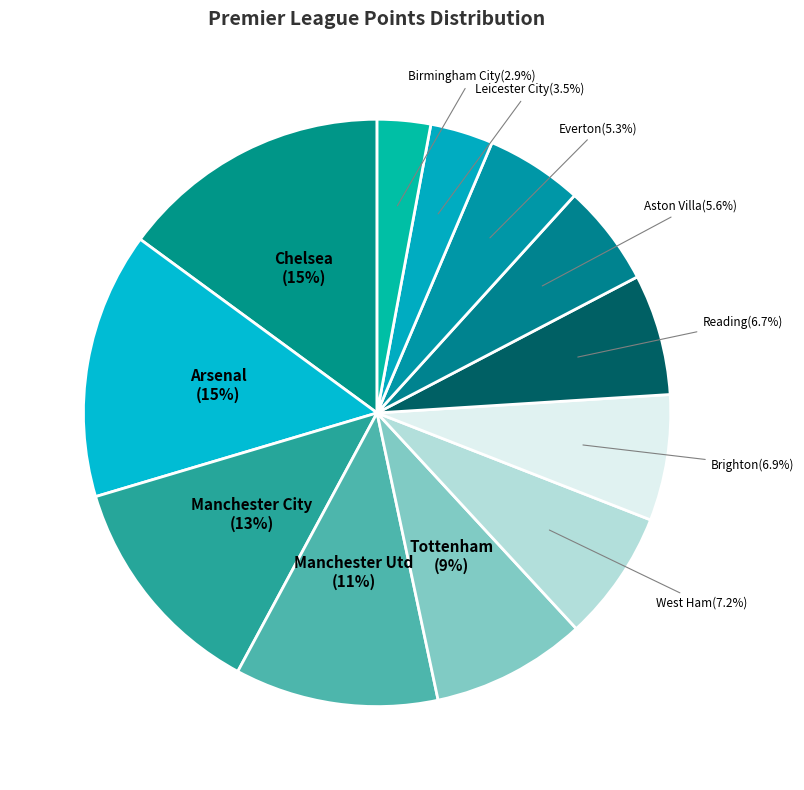

Which has a higher value, Chelsea or Reading?

Chelsea